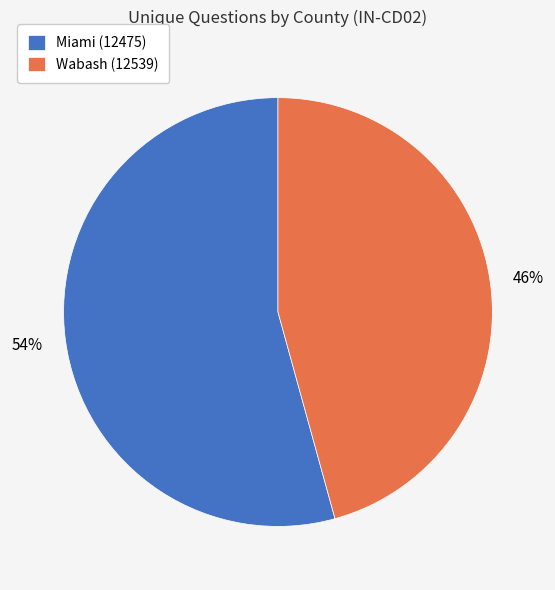

How many segments does this pie chart have?

2